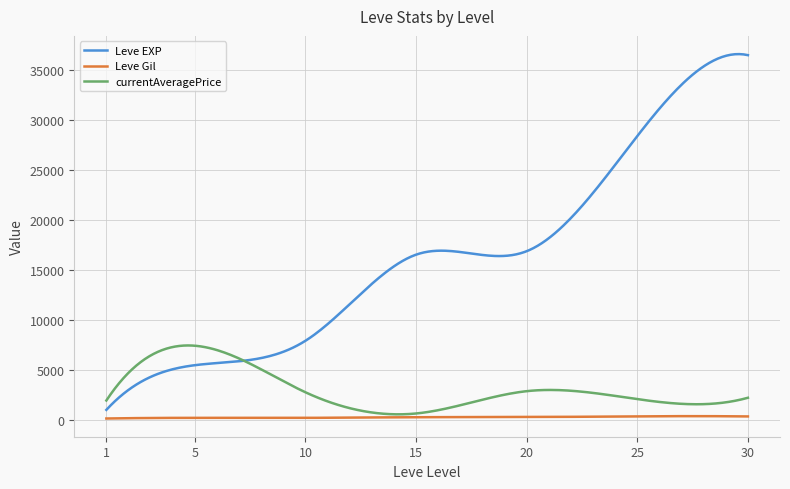

True or false: Leve EXP and Leve Gil intersect in this chart.

False